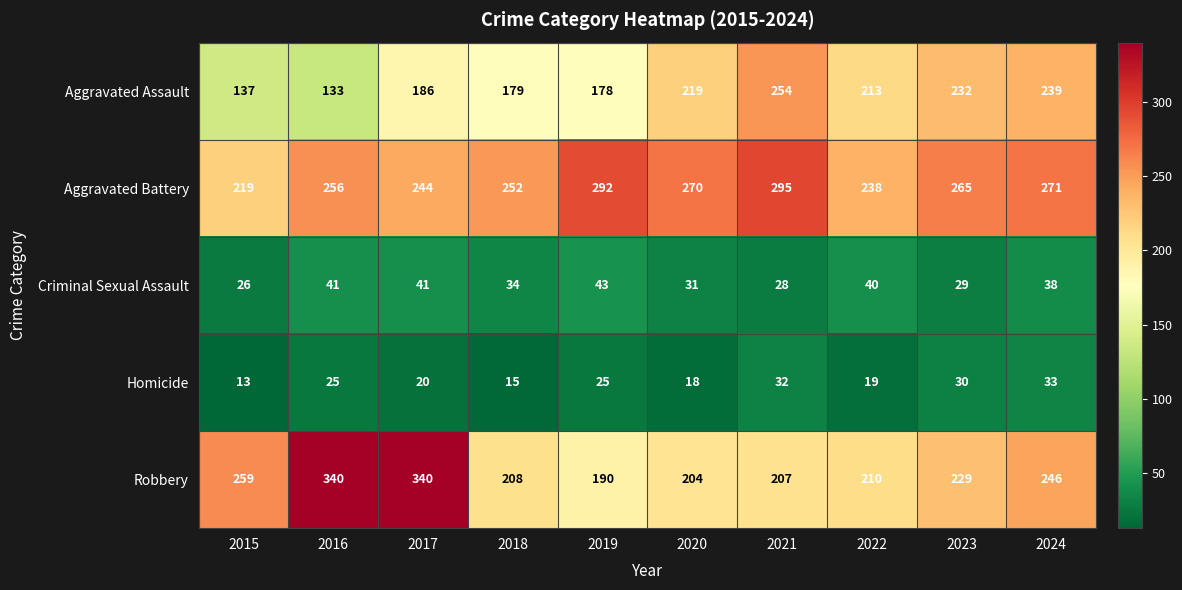

What is the maximum value for Homicide?

33